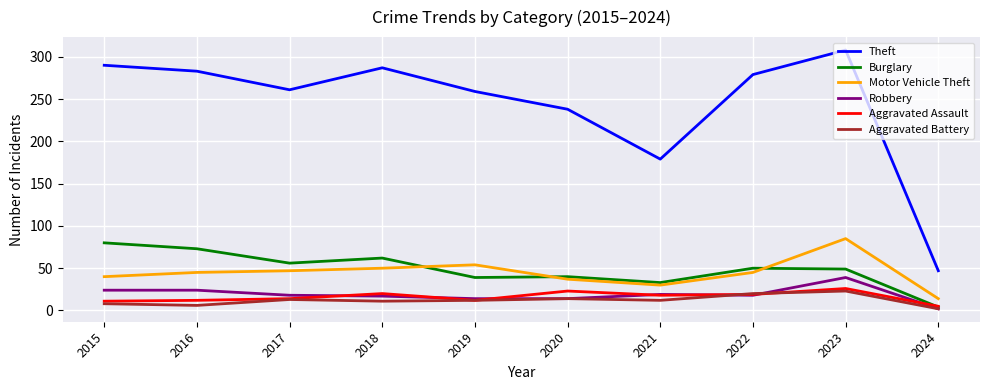

Read the Aggravated Battery value at 2022.

20